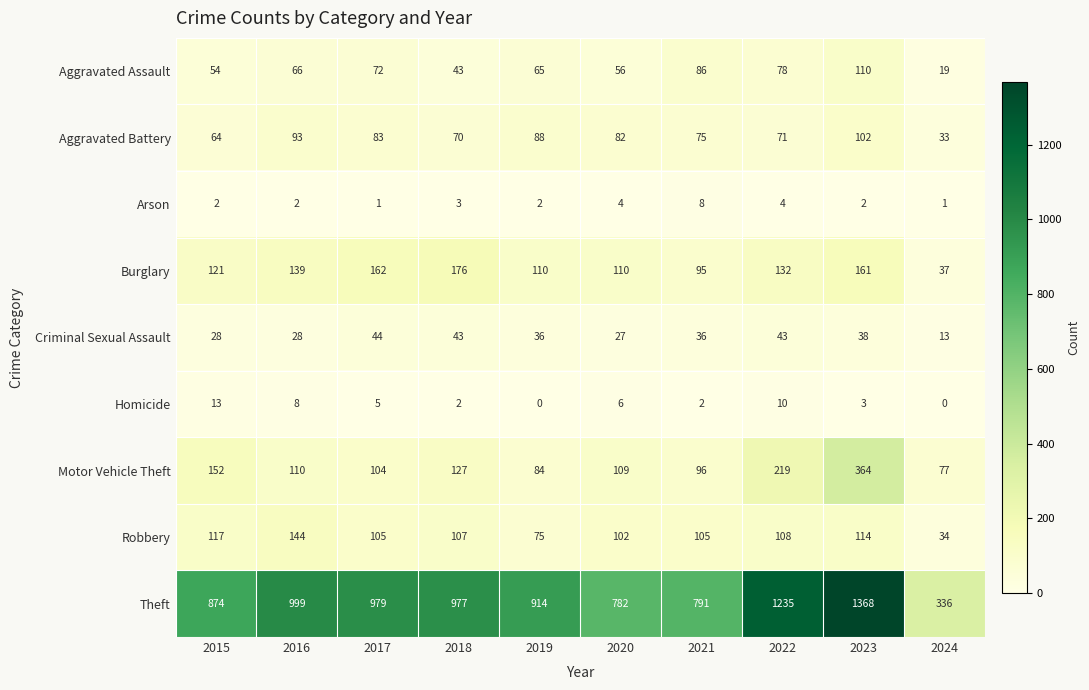

The Aggravated Battery series shows 53 at 2016. True or false?

False